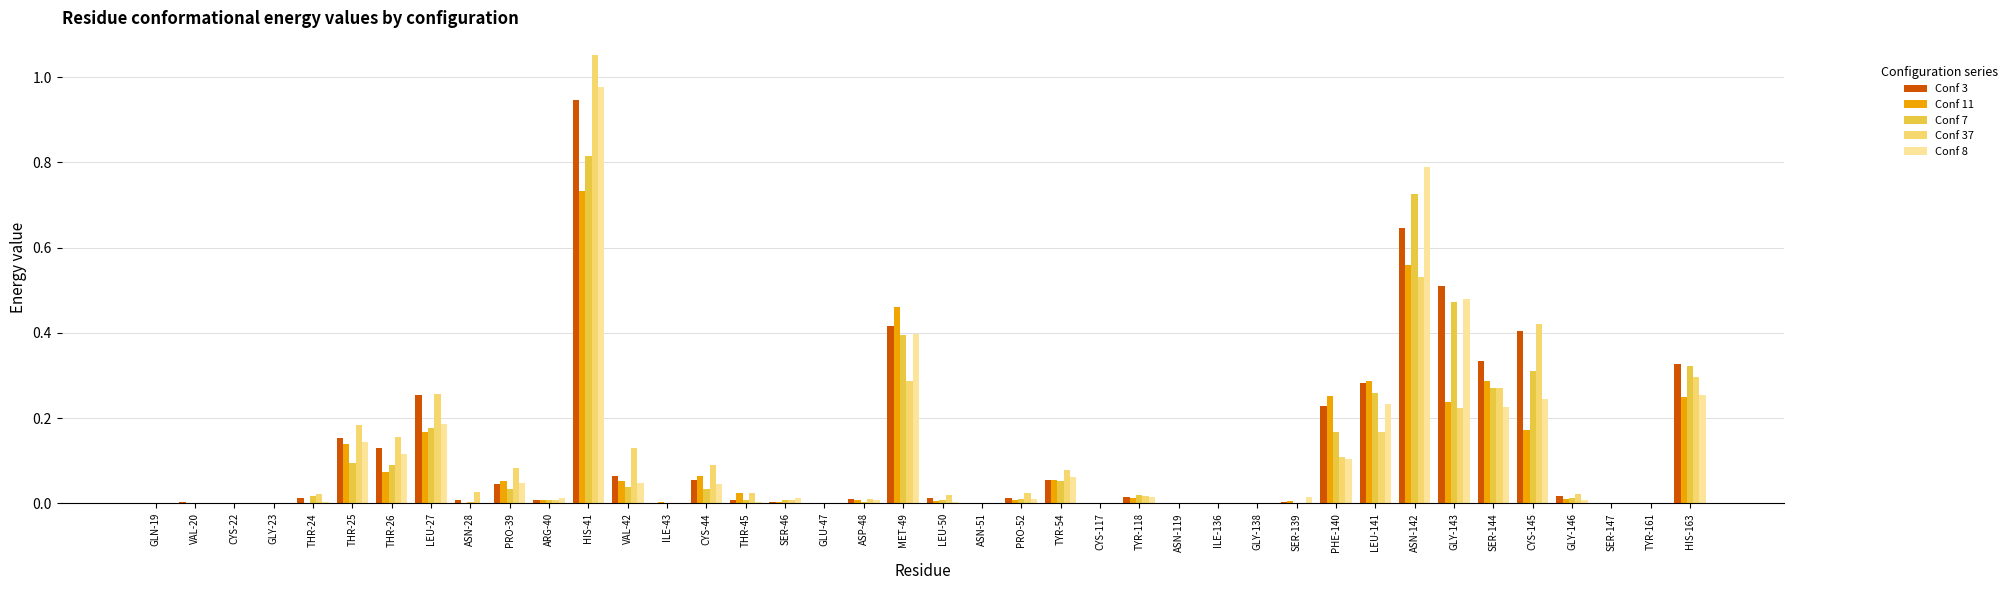

Between ASN-119 and SER-144, which series saw the biggest shift?

Conf 3